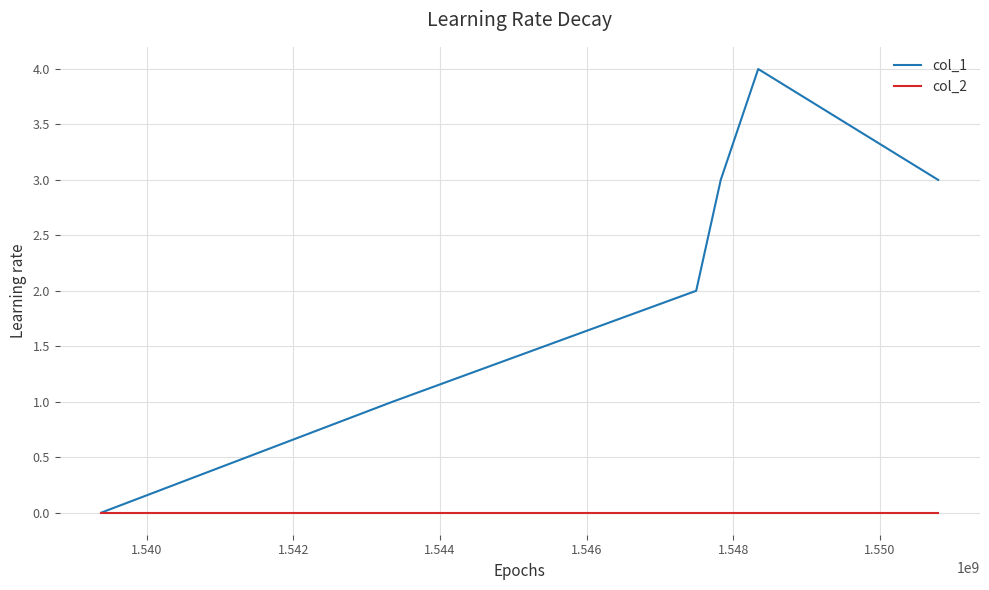

Which series has the widest spread of values?

col_1